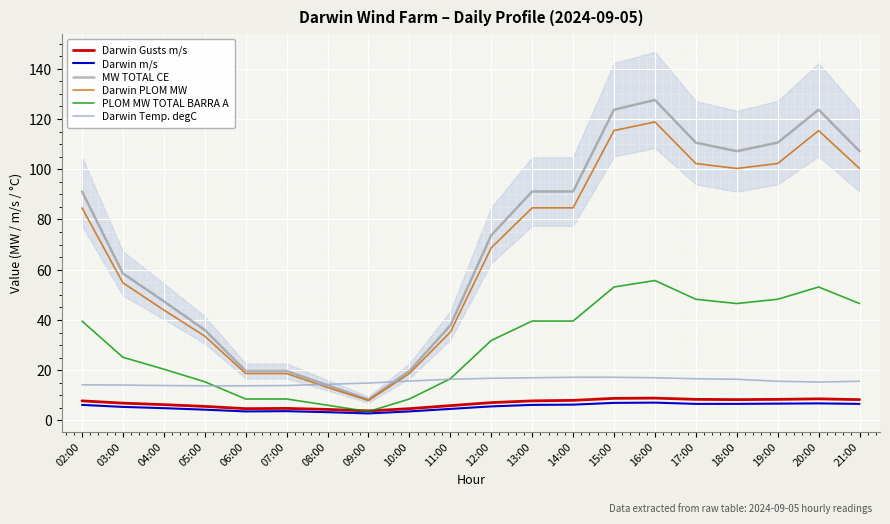

Reading left to right, transcribe all the data shown in this chart.

Darwin Gusts m/s: 02:00=7.8	03:00=6.9	04:00=6.3	05:00=5.6	06:00=4.7	07:00=4.8	08:00=4.4	09:00=3.8	10:00=4.7	11:00=5.9	12:00=7.1	13:00=7.8	14:00=8.0	15:00=8.8	16:00=8.9	17:00=8.4	18:00=8.3	19:00=8.4	20:00=8.6	21:00=8.3
Darwin m/s: 02:00=6.2	03:00=5.4	04:00=4.9	05:00=4.3	06:00=3.6	07:00=3.7	08:00=3.3	09:00=2.8	10:00=3.6	11:00=4.6	12:00=5.6	13:00=6.2	14:00=6.3	15:00=7.0	16:00=7.1	17:00=6.6	18:00=6.6	19:00=6.7	20:00=6.8	21:00=6.6
MW TOTAL CE: 02:00=91.1	03:00=58.5	04:00=47.4	05:00=36.0	06:00=19.7	07:00=19.7	08:00=14.0	09:00=8.3	10:00=19.7	11:00=37.8	12:00=73.7	13:00=91.1	14:00=91.1	15:00=123.7	16:00=127.6	17:00=110.6	18:00=107.2	19:00=110.6	20:00=123.7	21:00=107.2
Darwin PLOM MW: 02:00=84.6	03:00=54.8	04:00=44.0	05:00=33.6	06:00=18.7	07:00=18.7	08:00=13.1	09:00=7.9	10:00=18.7	11:00=35.2	12:00=68.7	13:00=84.6	14:00=84.6	15:00=115.4	16:00=118.8	17:00=102.3	18:00=100.3	19:00=102.3	20:00=115.4	21:00=100.3
PLOM MW TOTAL BARRA A: 02:00=39.6	03:00=25.1	04:00=20.4	05:00=15.4	06:00=8.5	07:00=8.5	08:00=6.1	09:00=3.5	10:00=8.5	11:00=16.6	12:00=31.8	13:00=39.6	14:00=39.6	15:00=53.1	16:00=55.7	17:00=48.2	18:00=46.5	19:00=48.2	20:00=53.1	21:00=46.5
Darwin Temp. degC: 02:00=14.2	03:00=14.1	04:00=13.9	05:00=13.8	06:00=13.8	07:00=13.9	08:00=14.4	09:00=14.9	10:00=15.7	11:00=16.4	12:00=16.8	13:00=17.0	14:00=17.2	15:00=17.2	16:00=17.0	17:00=16.6	18:00=16.4	19:00=15.6	20:00=15.3	21:00=15.6